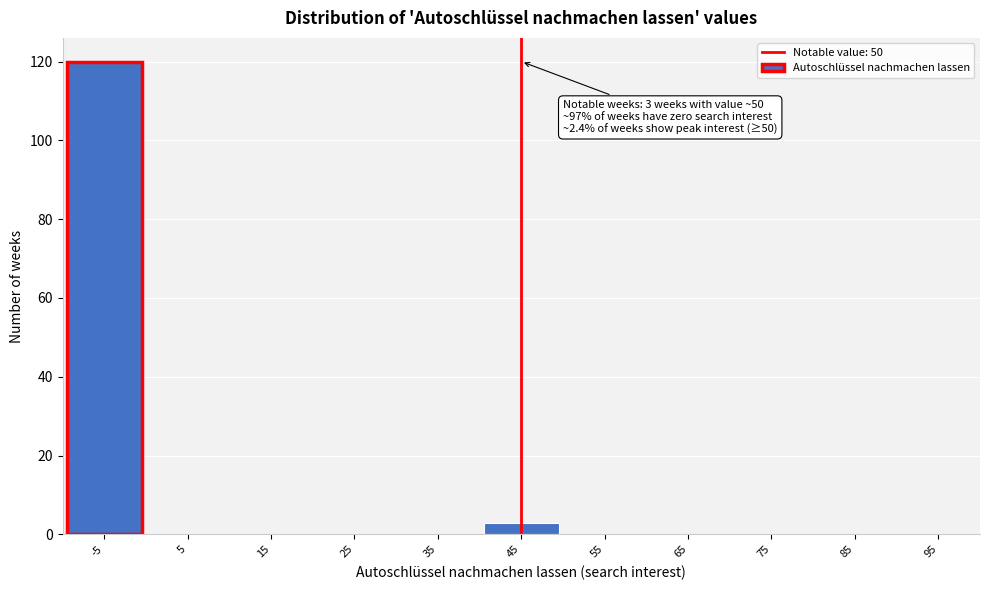

Reading left to right, what are all the values shown in this chart?

-5=120	5=0	15=0	25=0	35=0	45=3	55=0	65=0	75=0	85=0	95=0